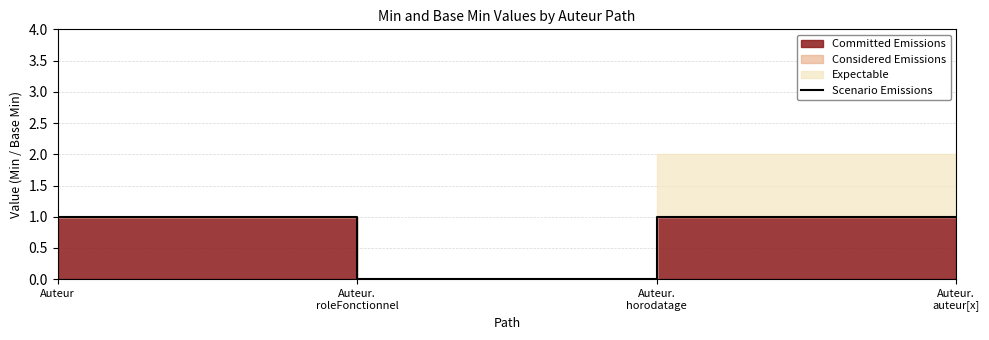

List the labels in order of value, largest first.

Auteur, Auteur.
horodatage, Auteur.
auteur[x], Auteur.
roleFonctionnel